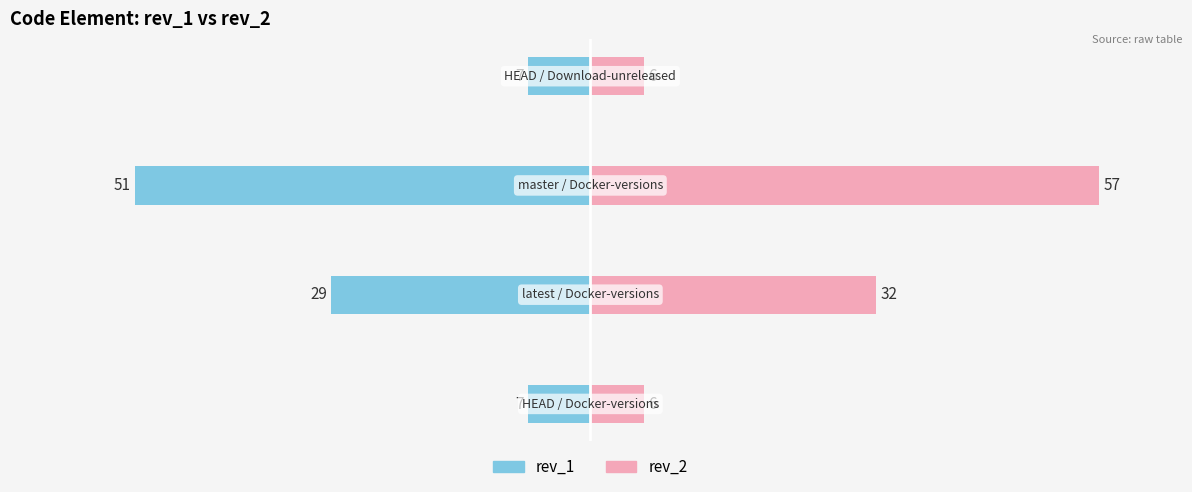

Reading left to right, transcribe all the data shown in this chart.

rev_1: 0=-7	1=-29	2=-51	3=-7
rev_2: 0=6	1=32	2=57	3=6